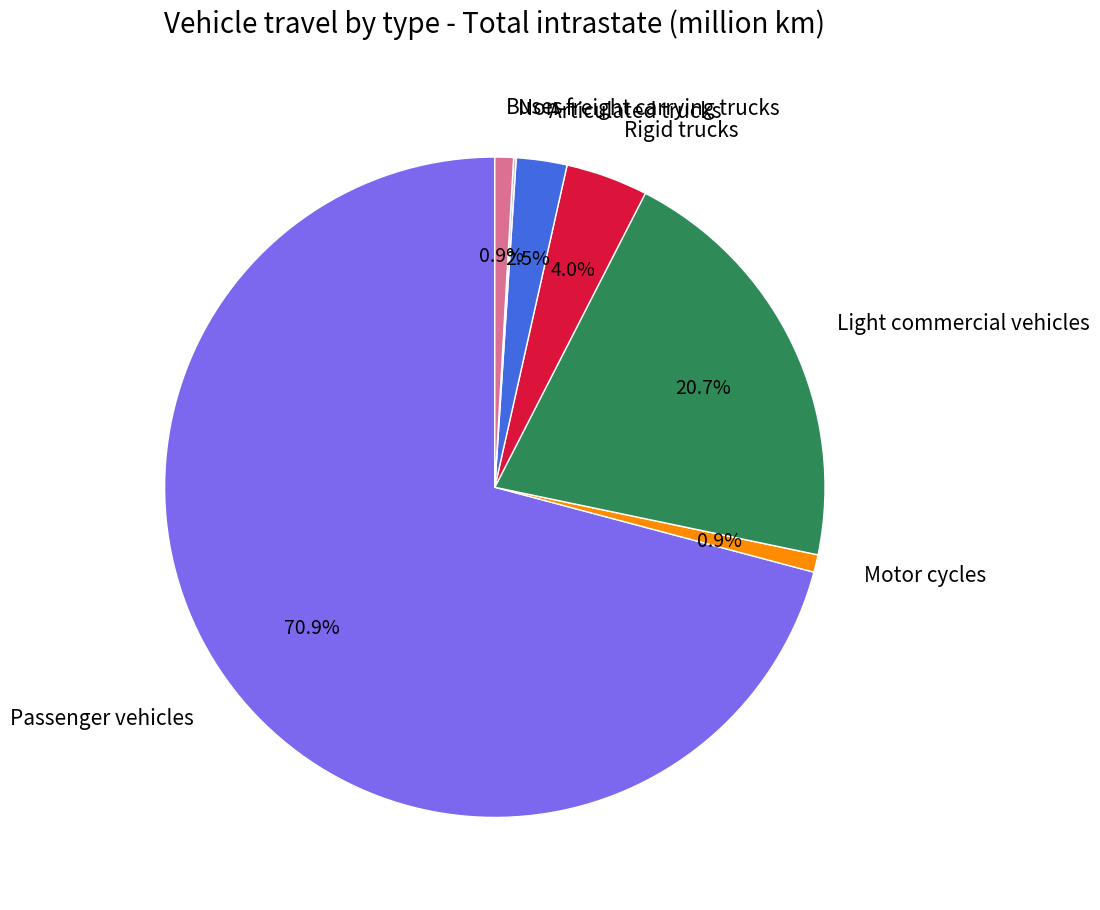

What is the largest slice in the pie chart?

Passenger vehicles